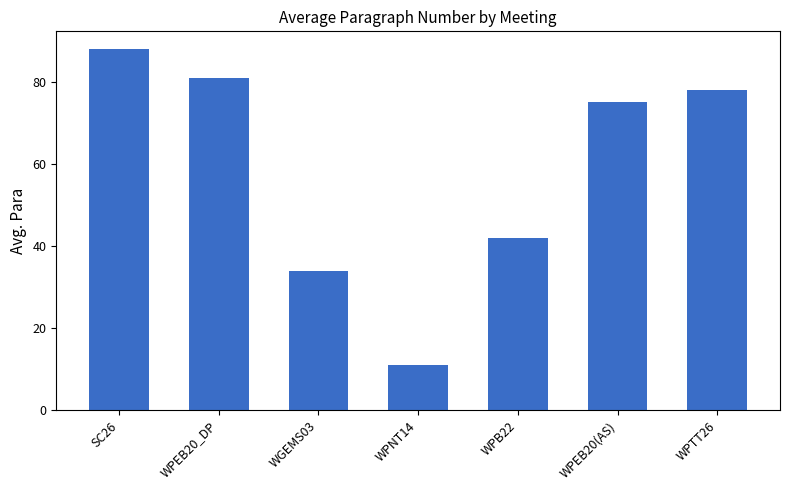

Reading right to left, list all the values displayed in this chart.

WPTT26=78.0	WPEB20(AS)=75.2	WPB22=42.0	WPNT14=11.0	WGEMS03=34.0	WPEB20_DP=81.0	SC26=88.0